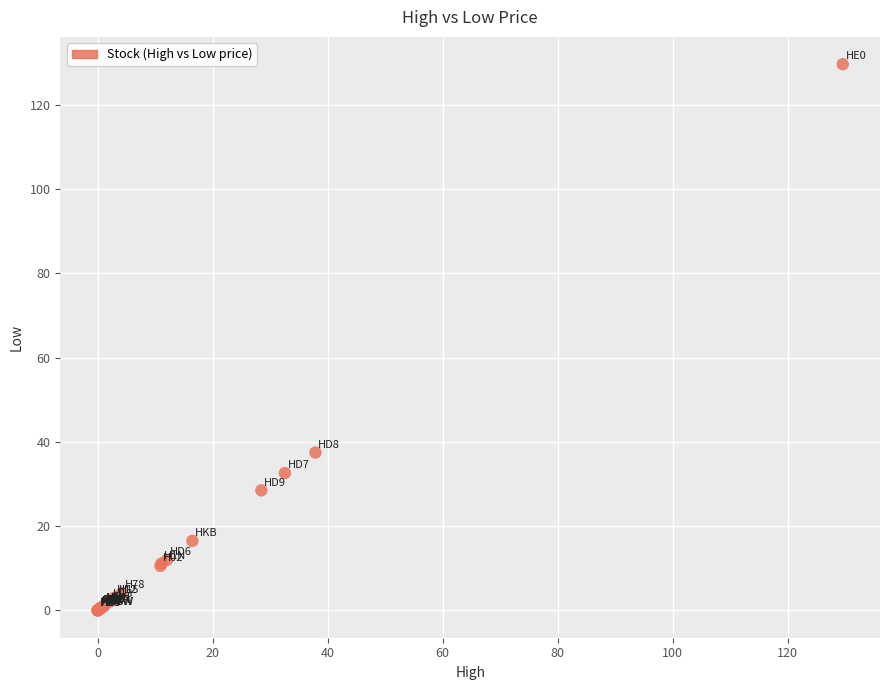

What Y value in the scatter plot is closest to 64?

37.5